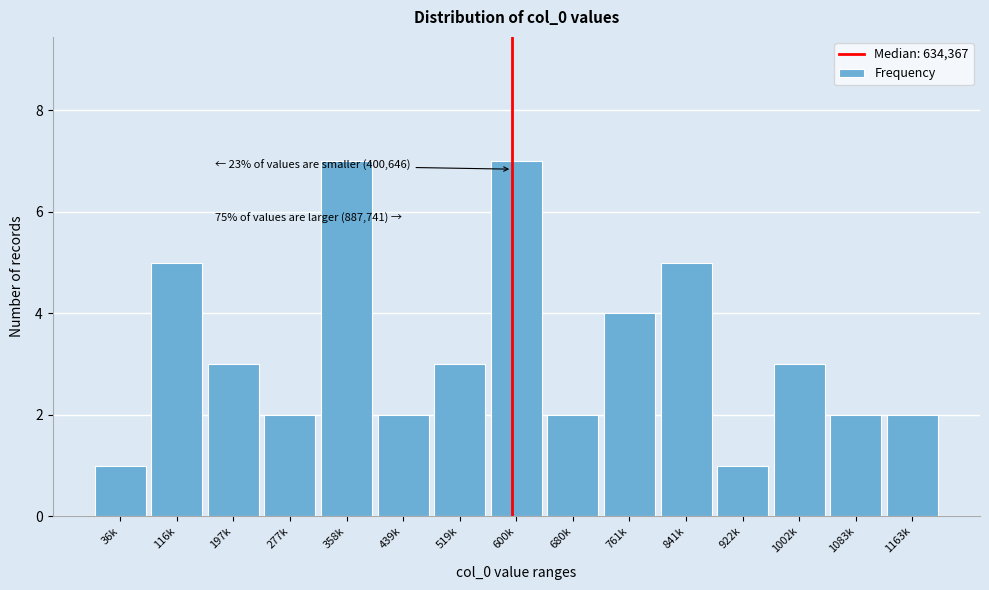

Reading right to left, transcribe all the data shown in this chart.

2	2	3	1	5	4	2	7	3	2	7	2	3	5	1